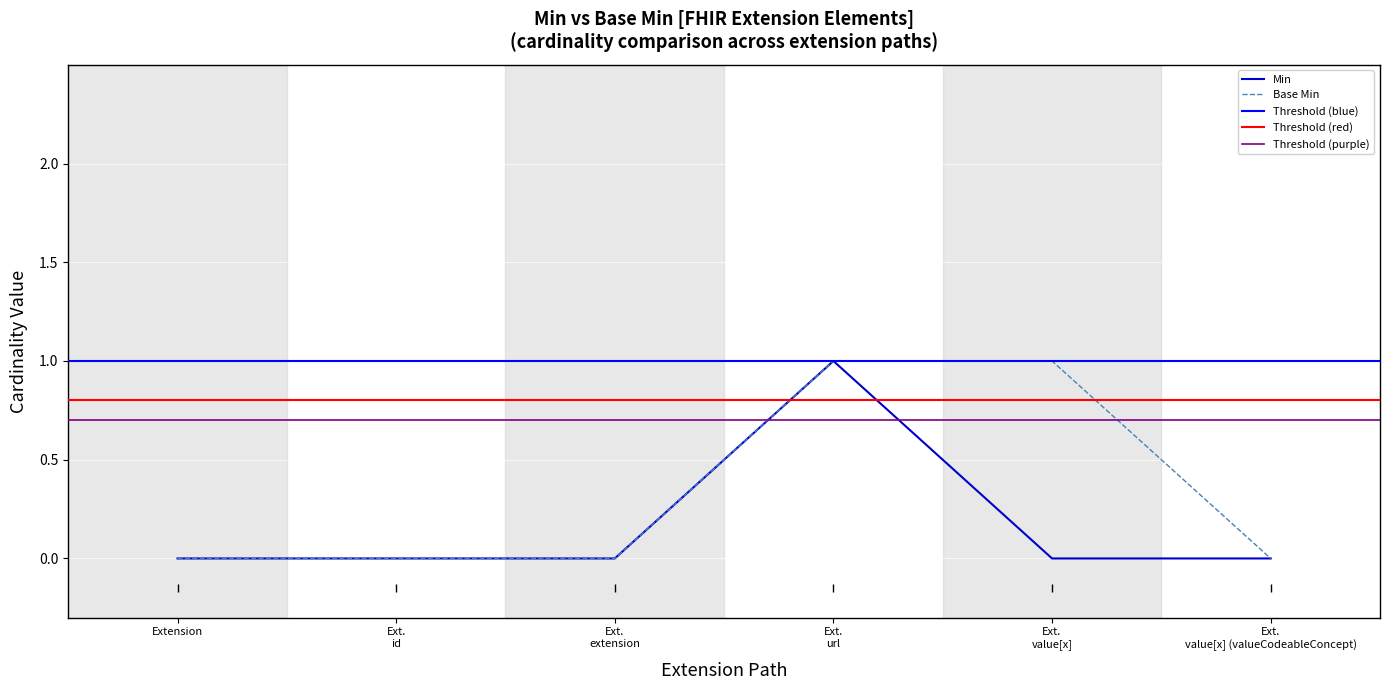

At which category is the sum across all series the highest?

Ext. url